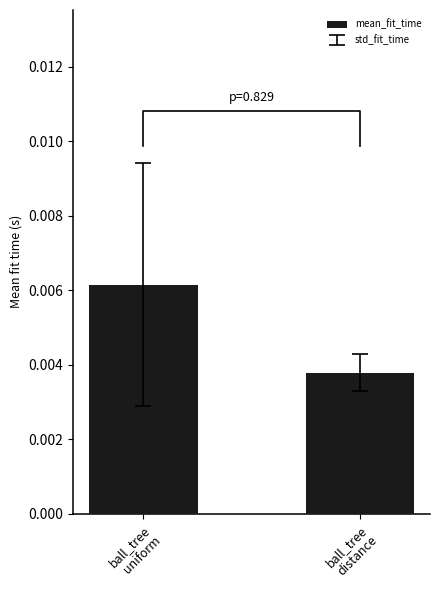

Count the number of categories in the chart.

2